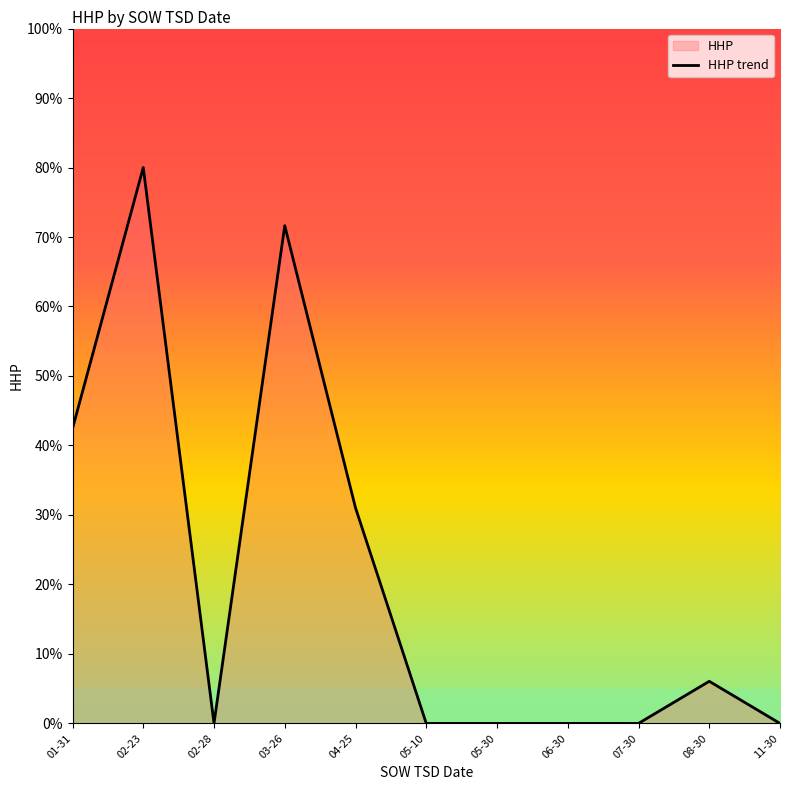

Count the number of values greater than 0.

5